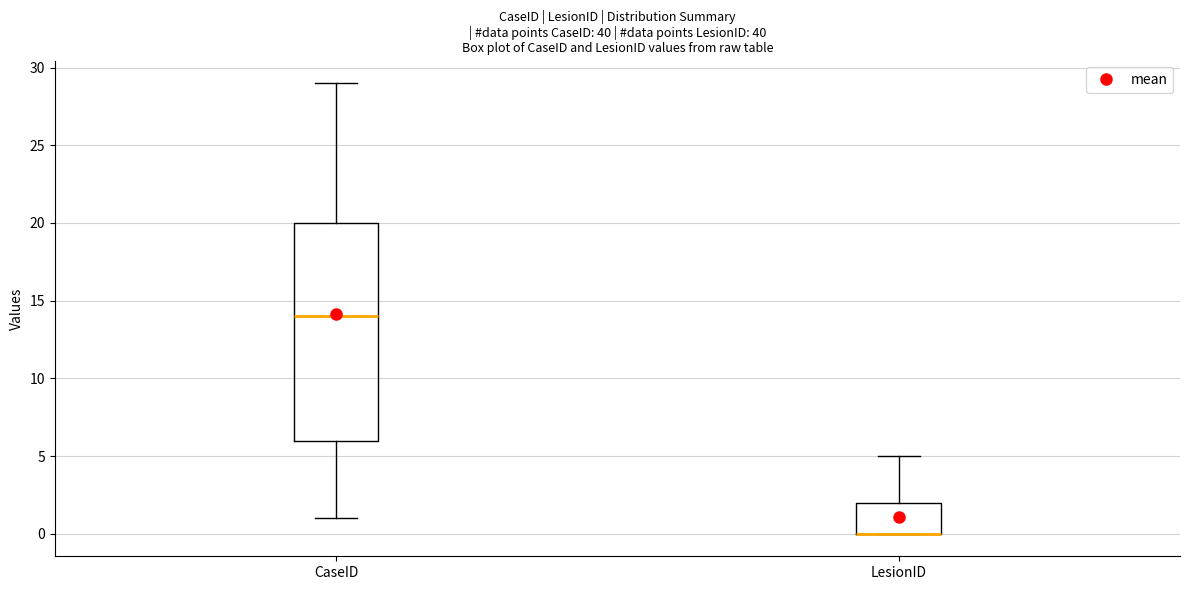

Reading left to right, transcribe this box plot: for each box, give where its median line is, the range the box spans, and where its two whiskers end, as read against the y-axis. The values are not printed on the chart, so give them approximately, as read against the axis.

CaseID: median 14, box 6 to 20, whiskers 1 to 29
LesionID: median 0 (drawn on the box's lower edge), box 0 to 2, whiskers 0 to 5